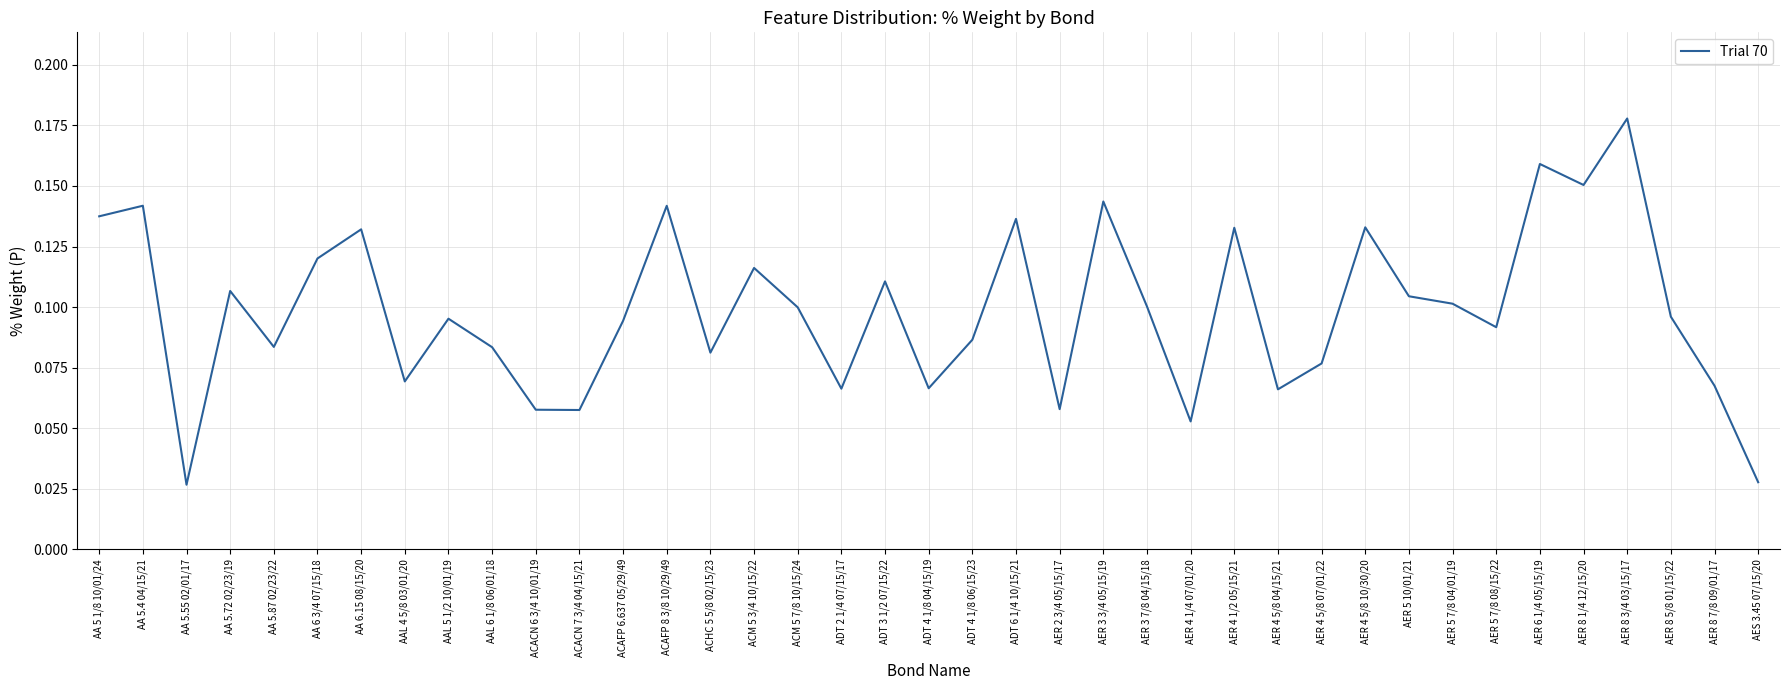

What position from the right is ADT 4 1/8 06/15/23?

19